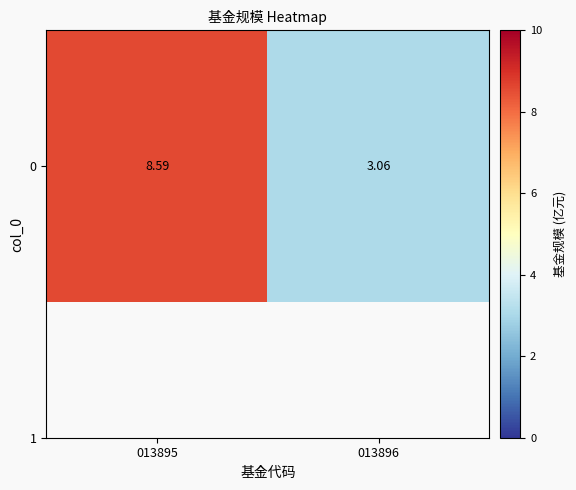

Reading left to right, list all the values displayed in this chart.

013895=8.6	013896=3.1